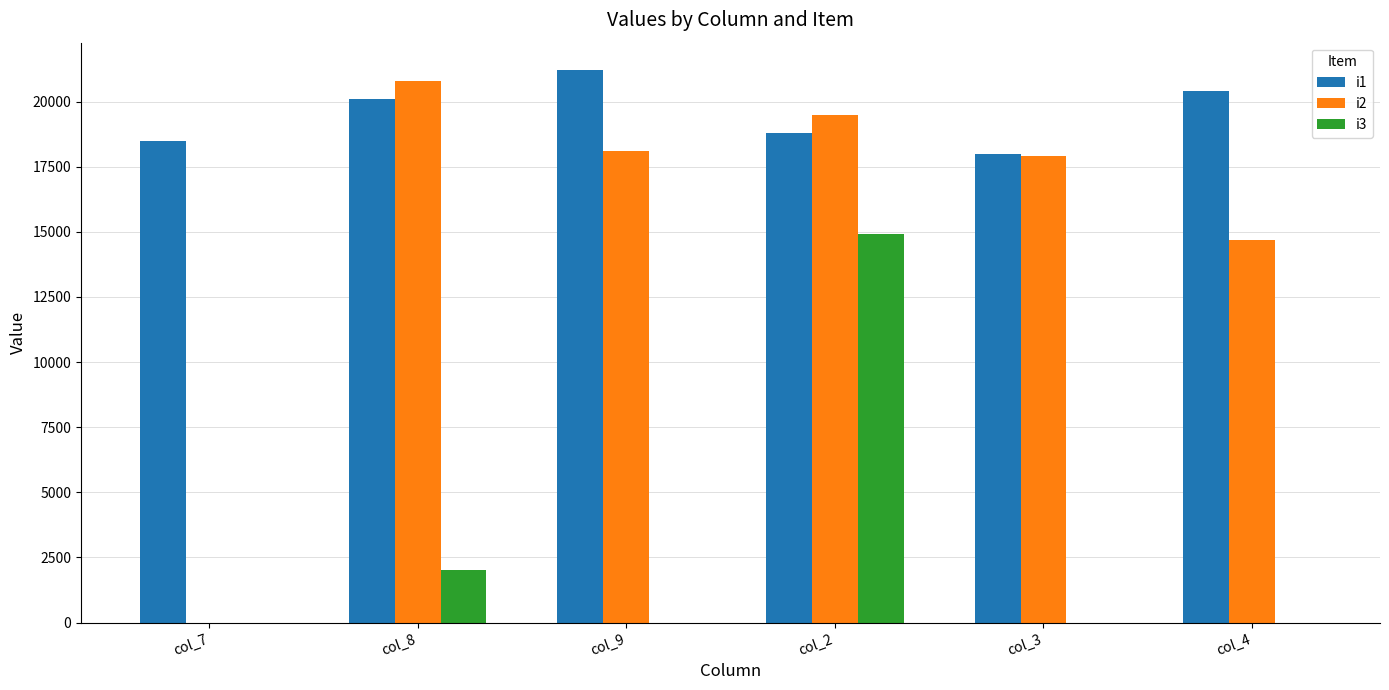

Where is i2 nearest to the value 10400?

col_4